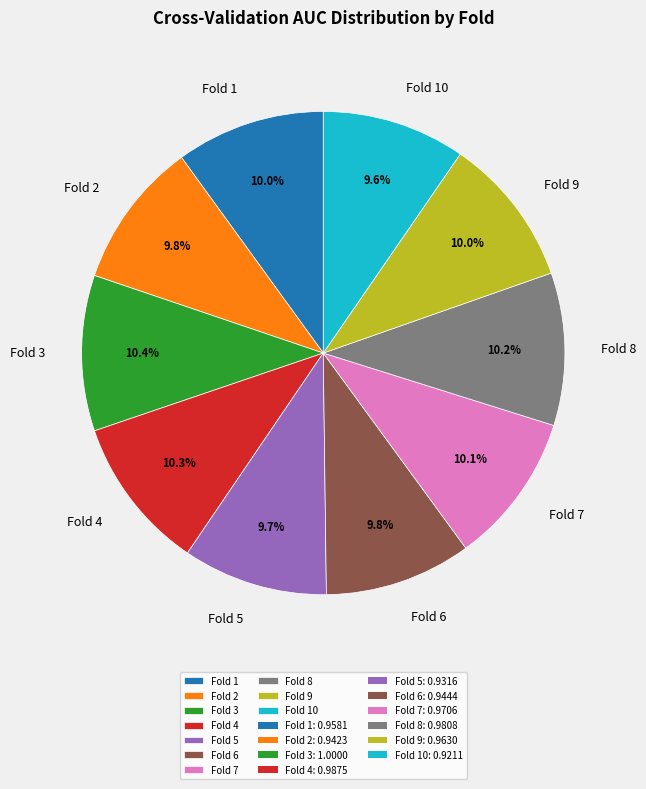

Is Fold 6 the majority of the pie?

No